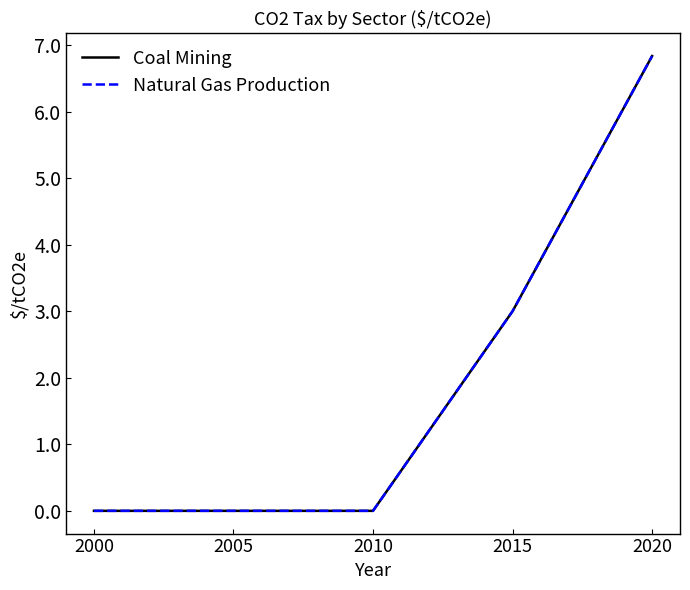

Which series has the widest spread of values?

Coal Mining